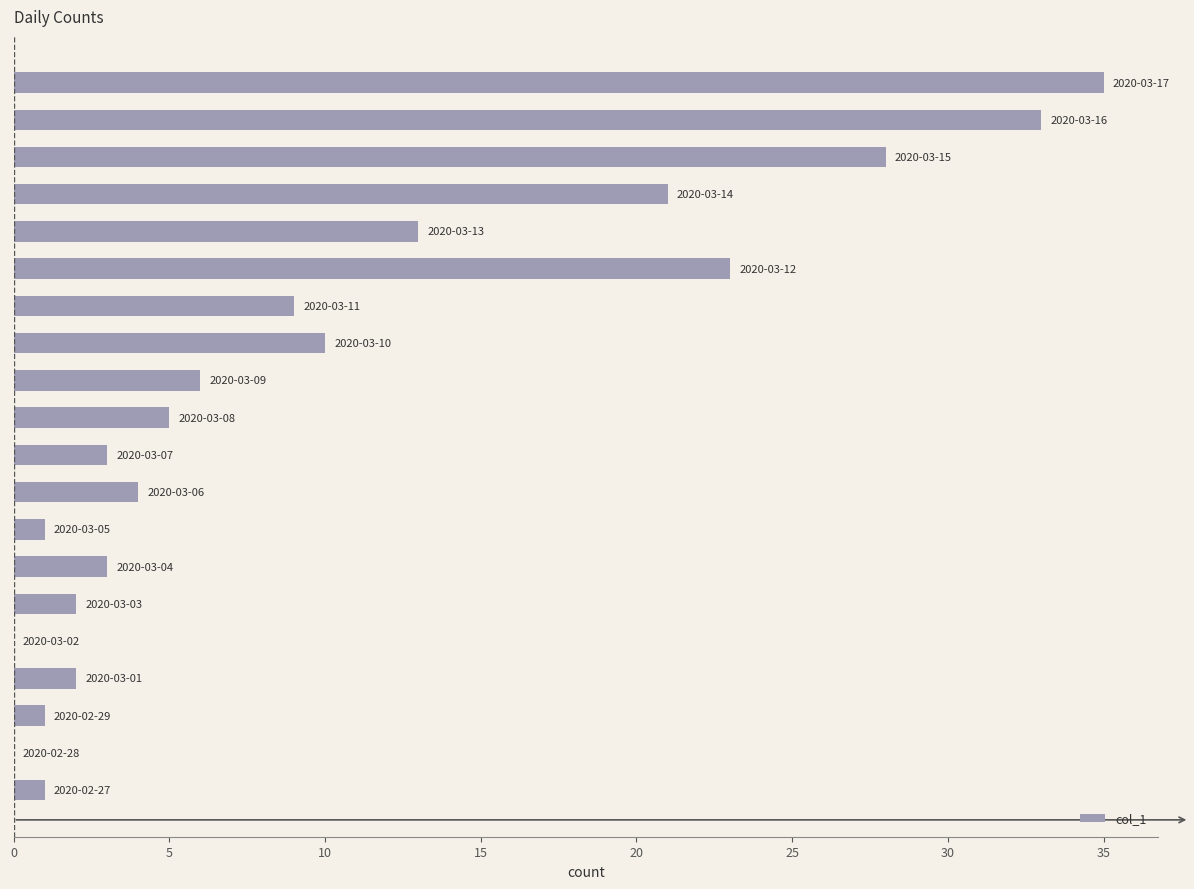

What is the maximum value shown in the chart?

35